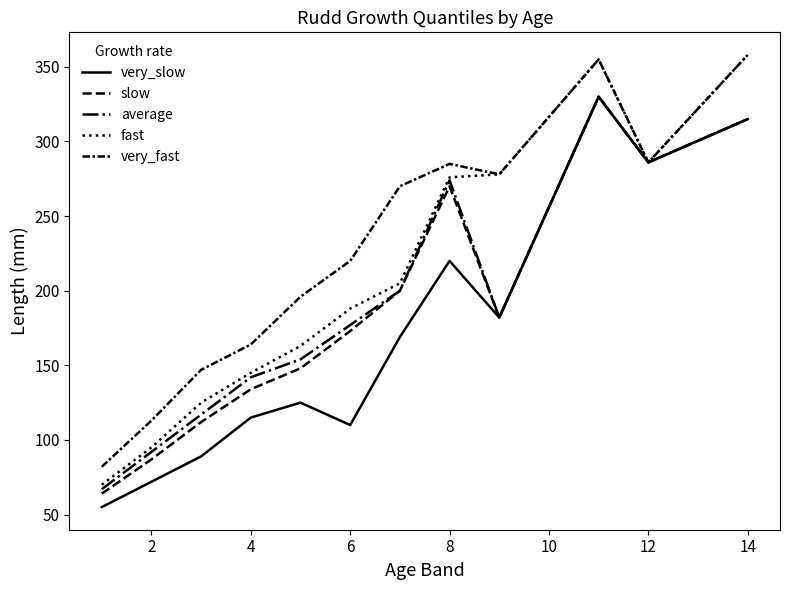

Does the chart display data point markers on the line(s)?

No